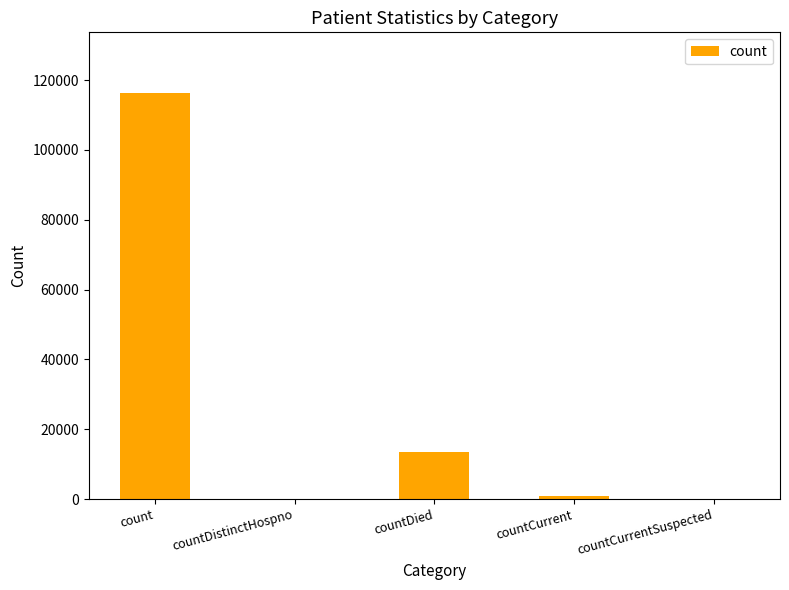

Is it true that the value at countDied is 13441?

True